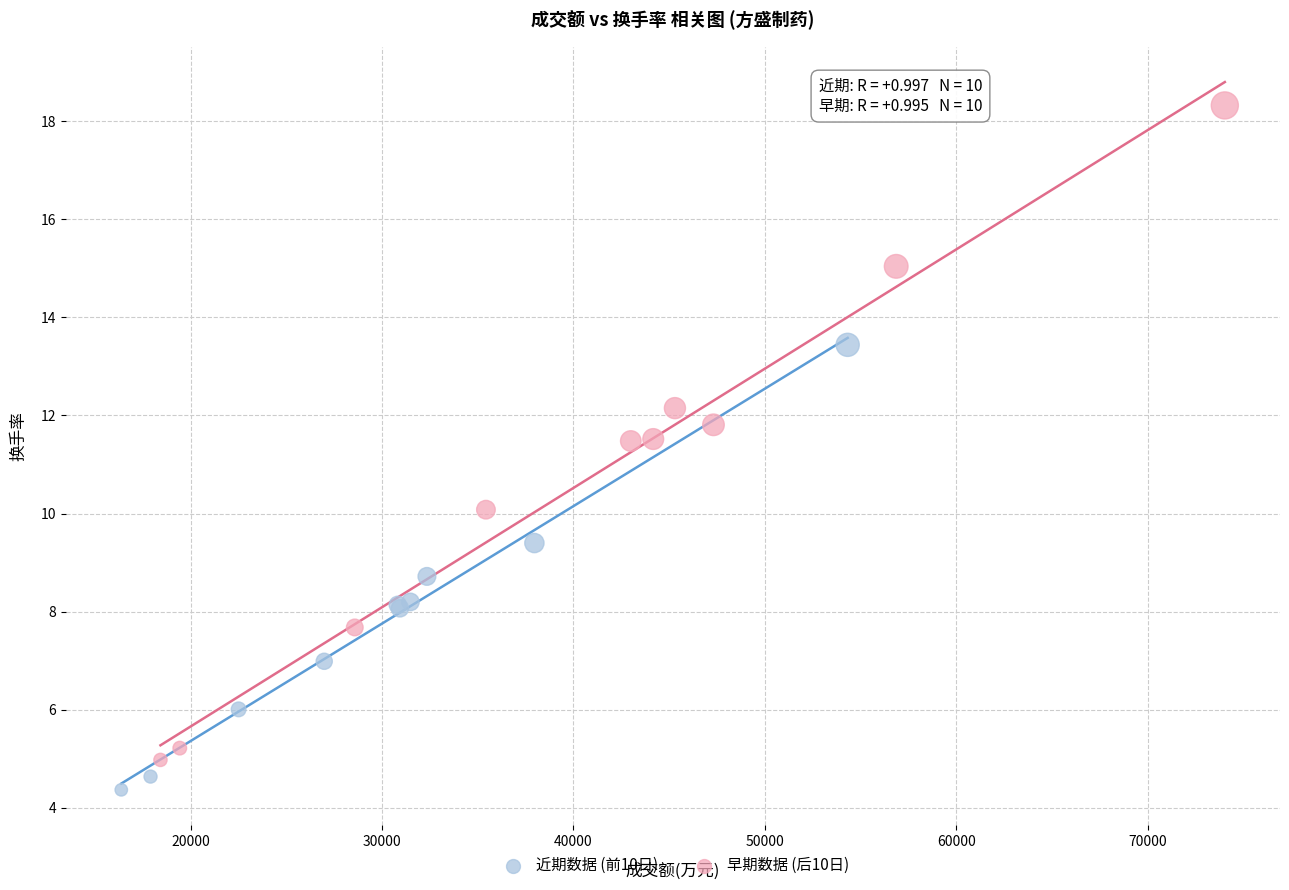

Which series has the widest spread of Y values?

早期数据 (后10日)